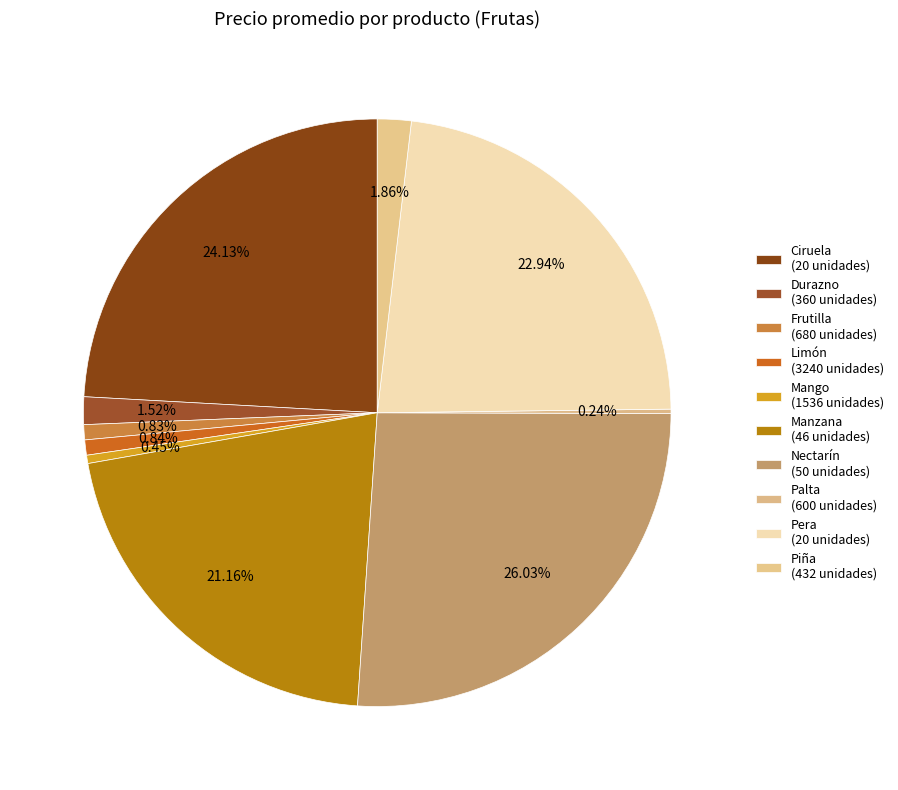

How many segments does this pie chart have?

10